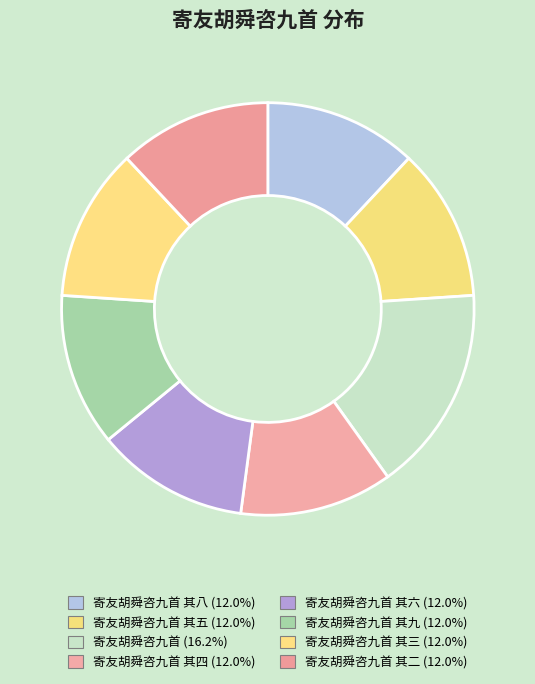

Which category has the biggest portion of the pie?

寄友胡舜咨九首